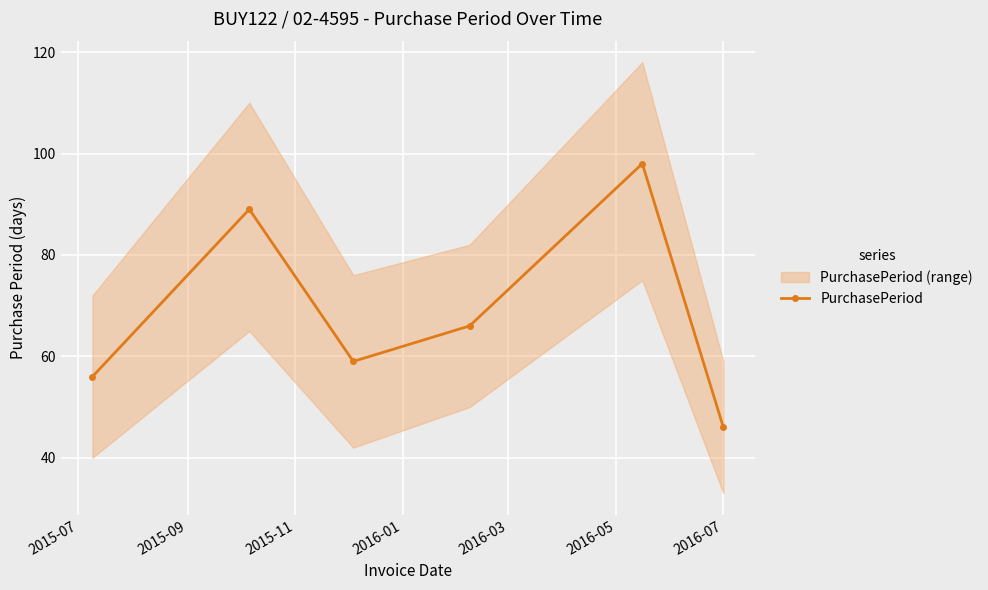

True or false: PurchasePeriod has more than 0 points higher than both neighbors.

True